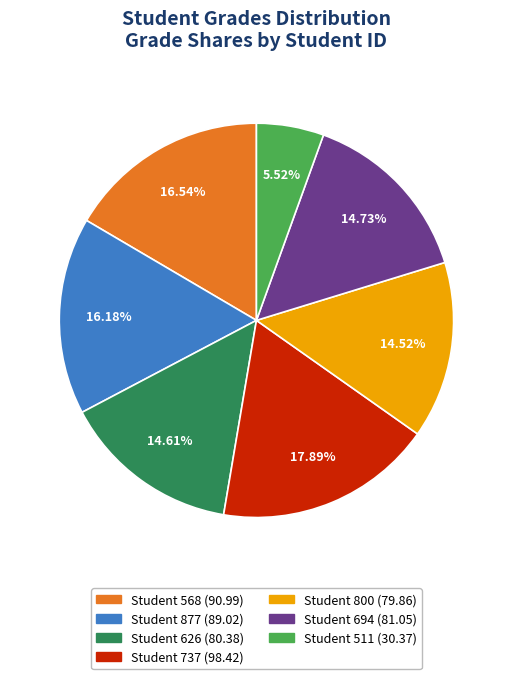

Is there a majority slice in this chart?

No